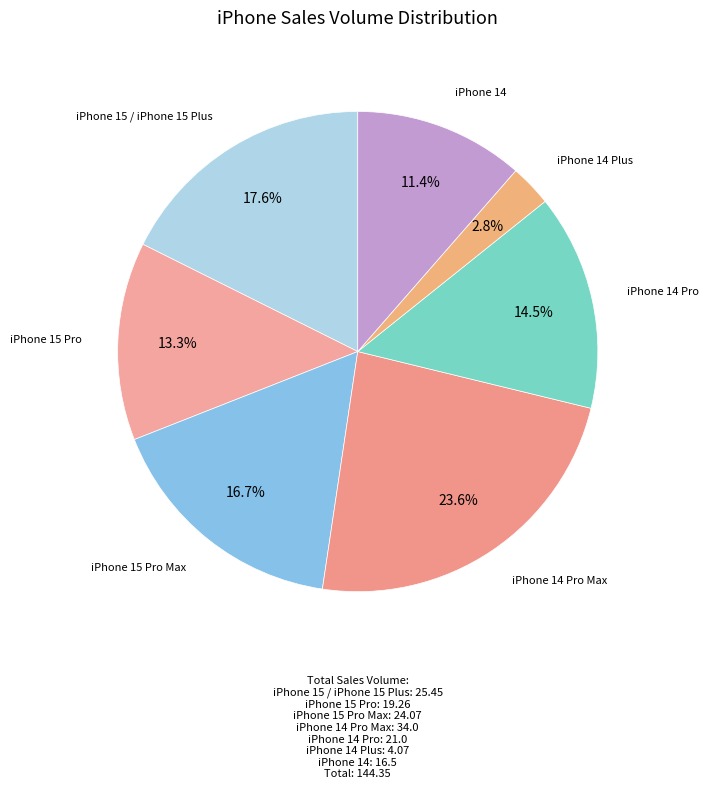

How many segments does this pie chart have?

7